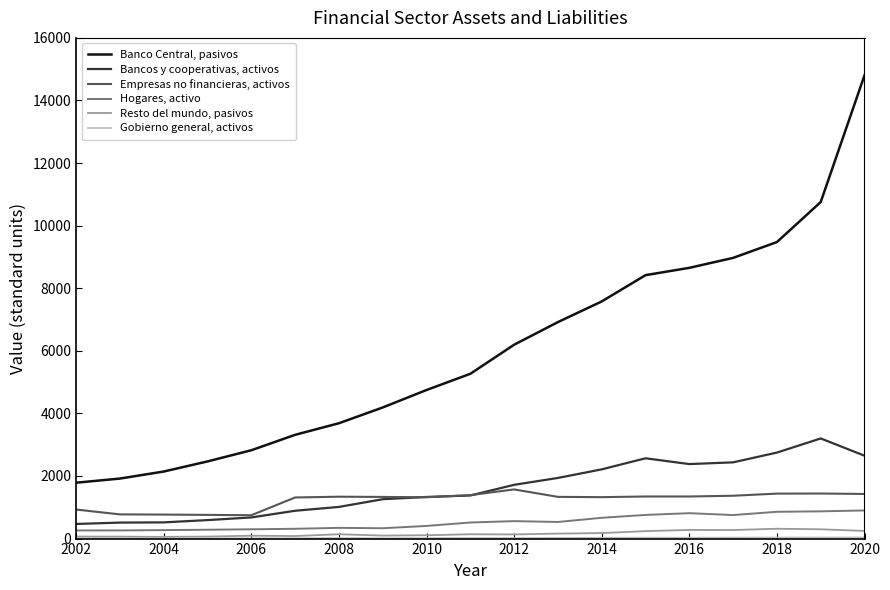

True or false: Resto del mundo, pasivos and Banco Central, pasivos intersect in this chart.

False